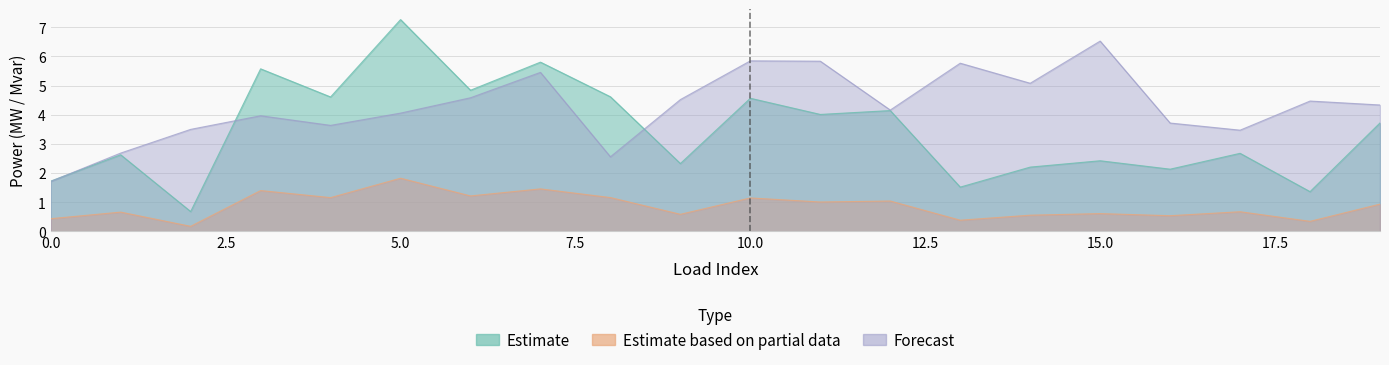

Is the value of Forecast at 15 greater than the value of Estimate at 14?

Yes